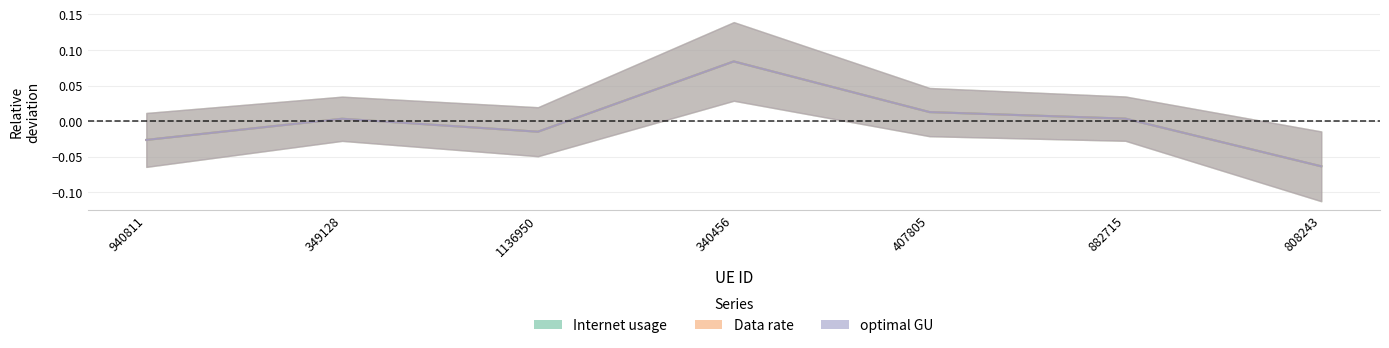

What position from the left is 1136950?

3